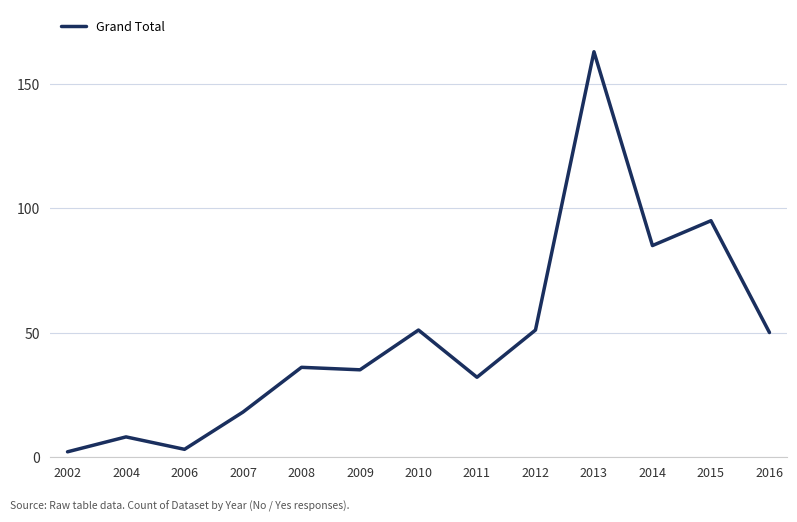

What is the change in value from 2011 to 2015?

+63